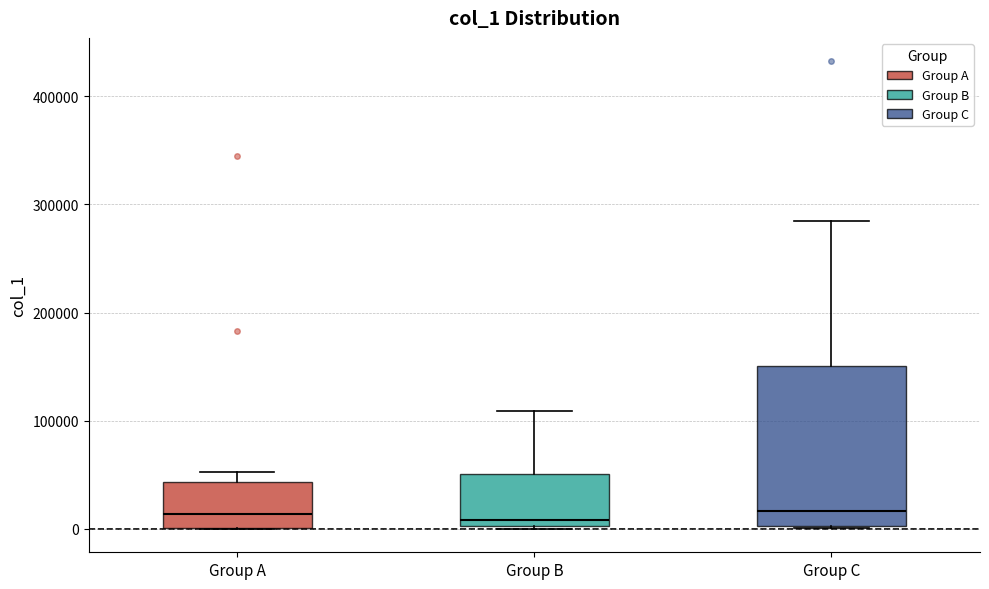

Which box is the tallest, from its lower edge to its upper edge?

Group C